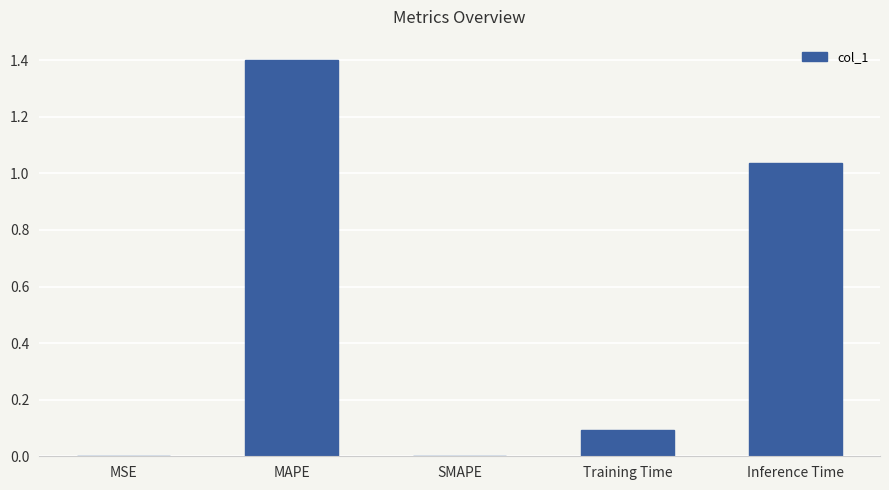

What is the maximum value shown in the chart?

1.4